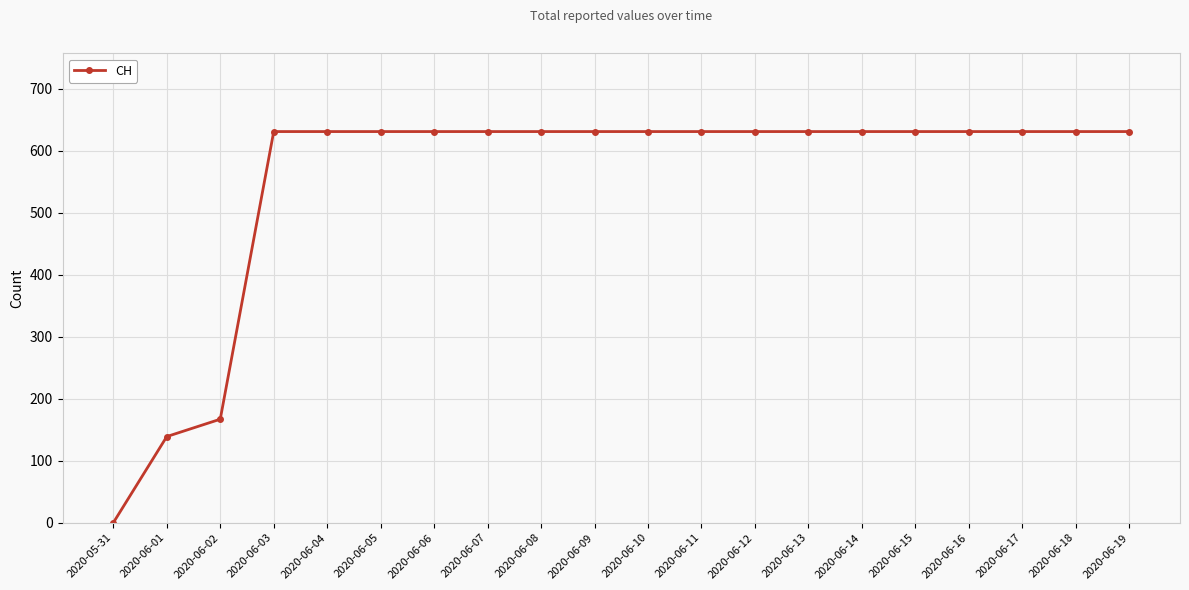

How many lines are shown in the chart?

1